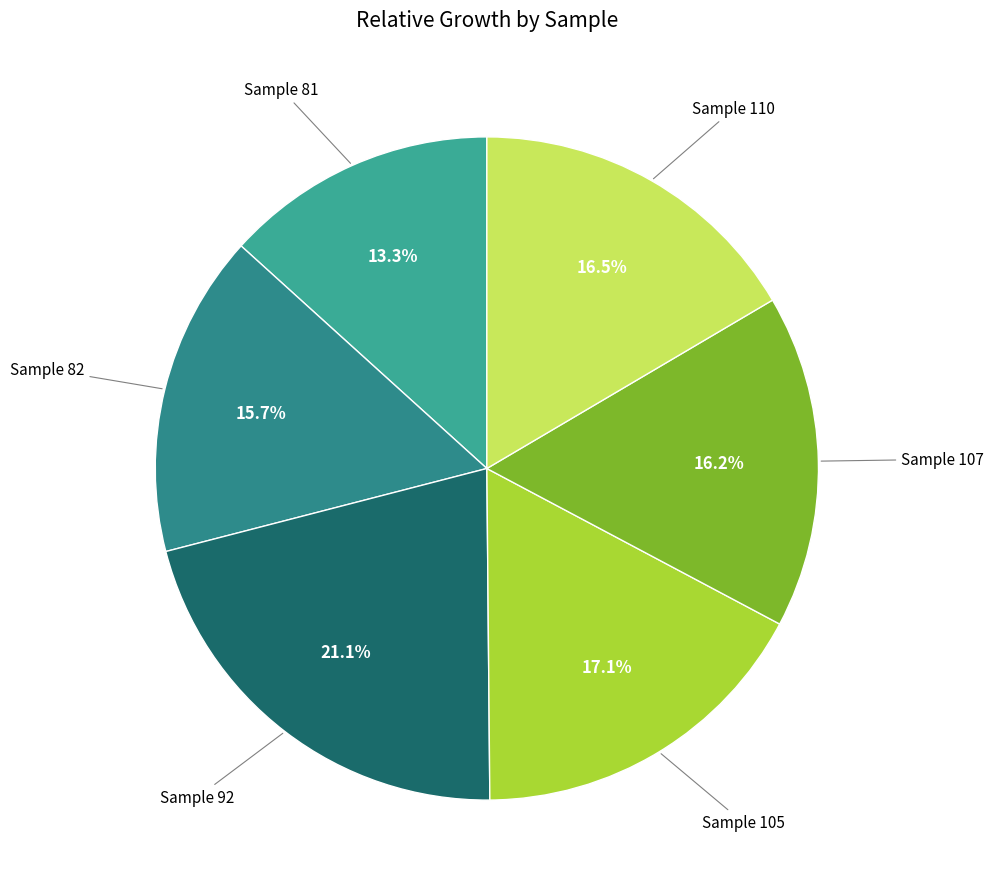

Count the number of slices in the pie.

6